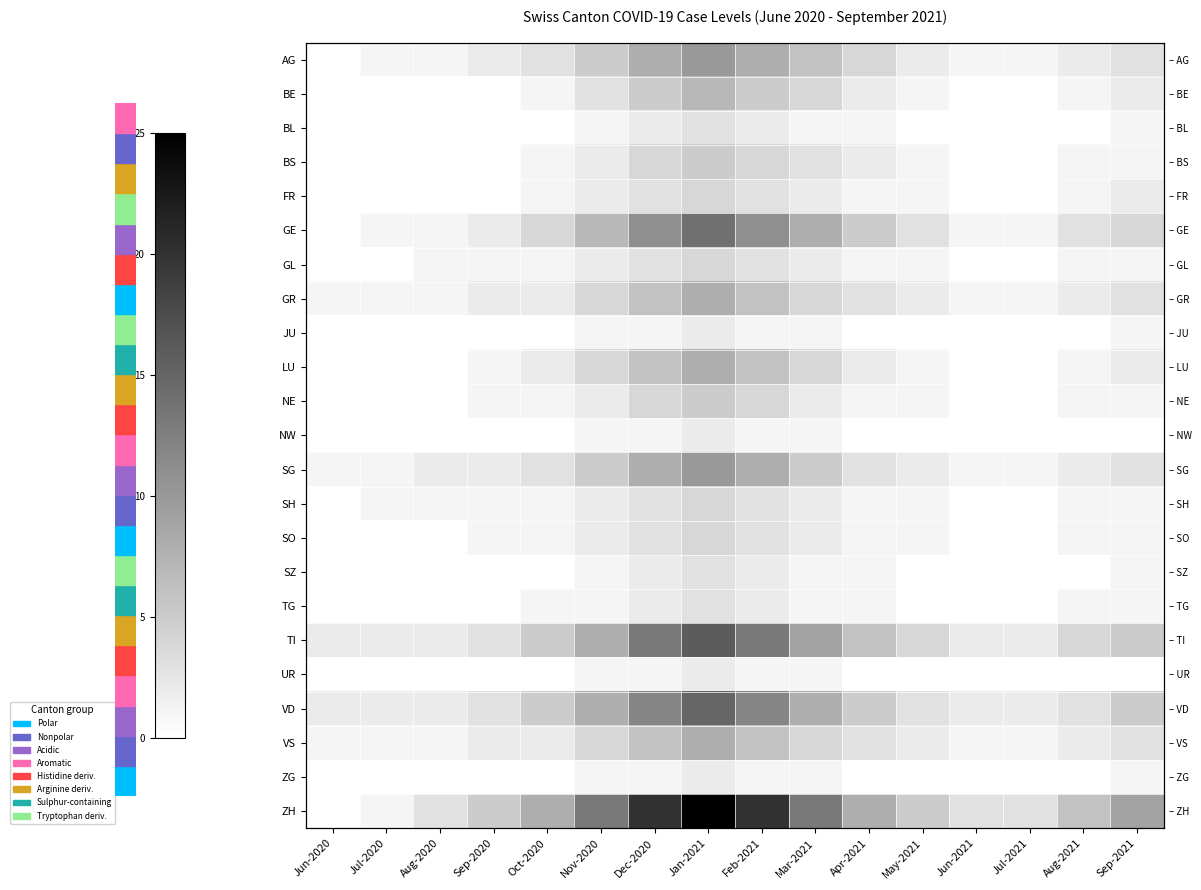

Which label corresponds to the smallest value in the chart?

Jun-2020